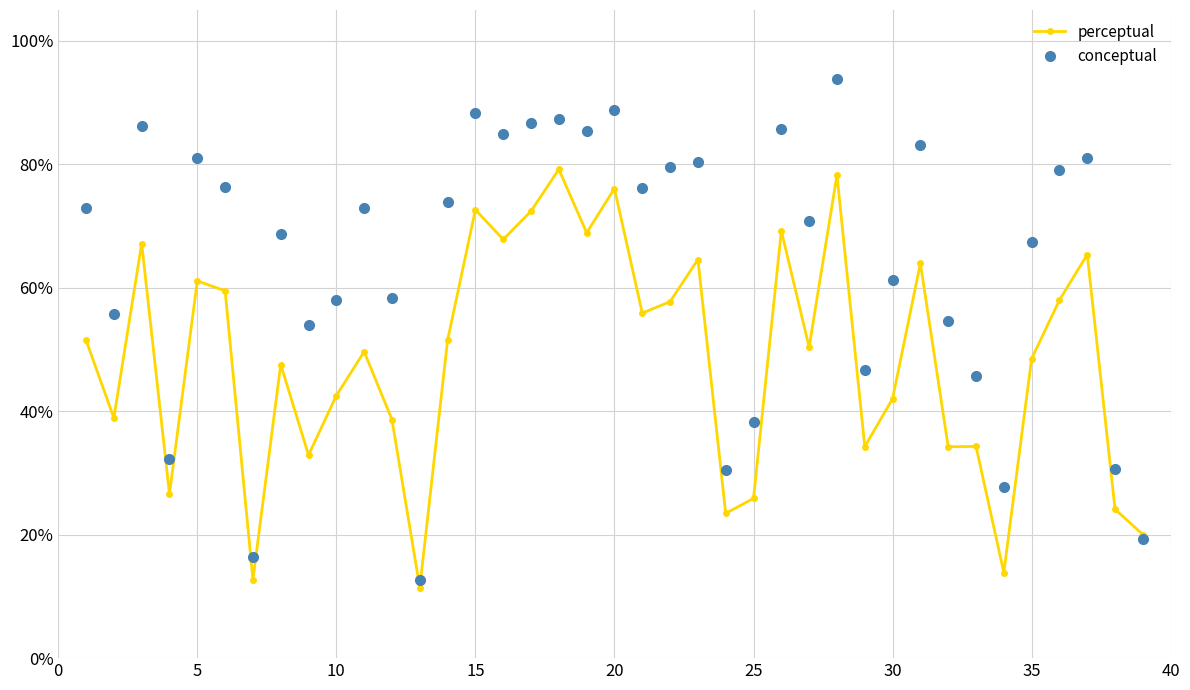

How many categories are shown in the chart?

39